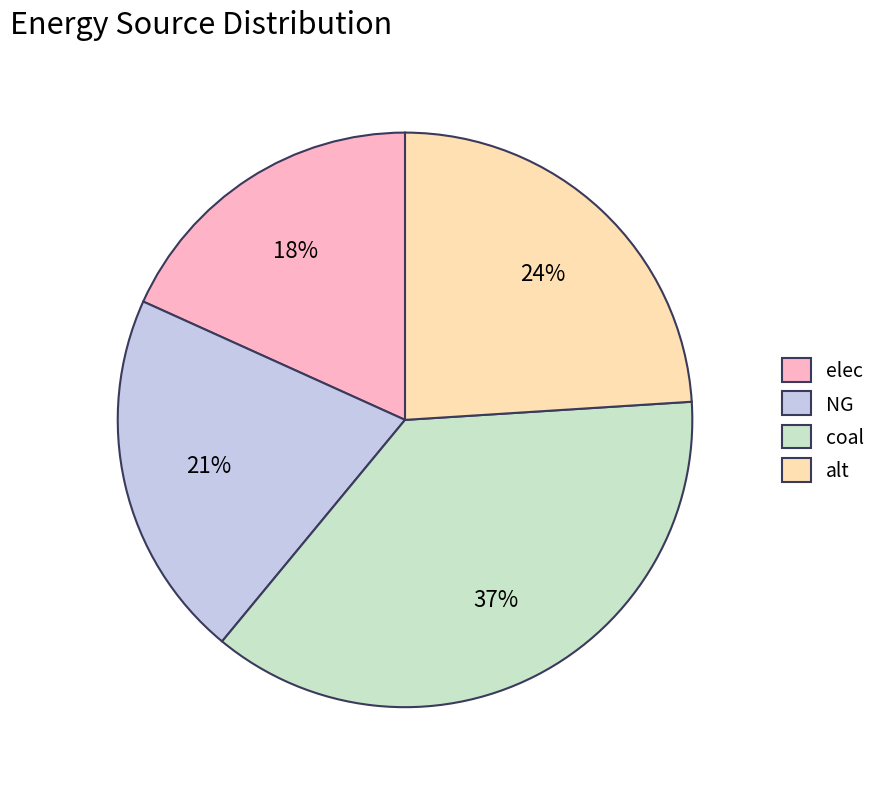

What percentage is the alt slice, to the nearest percent?

24%